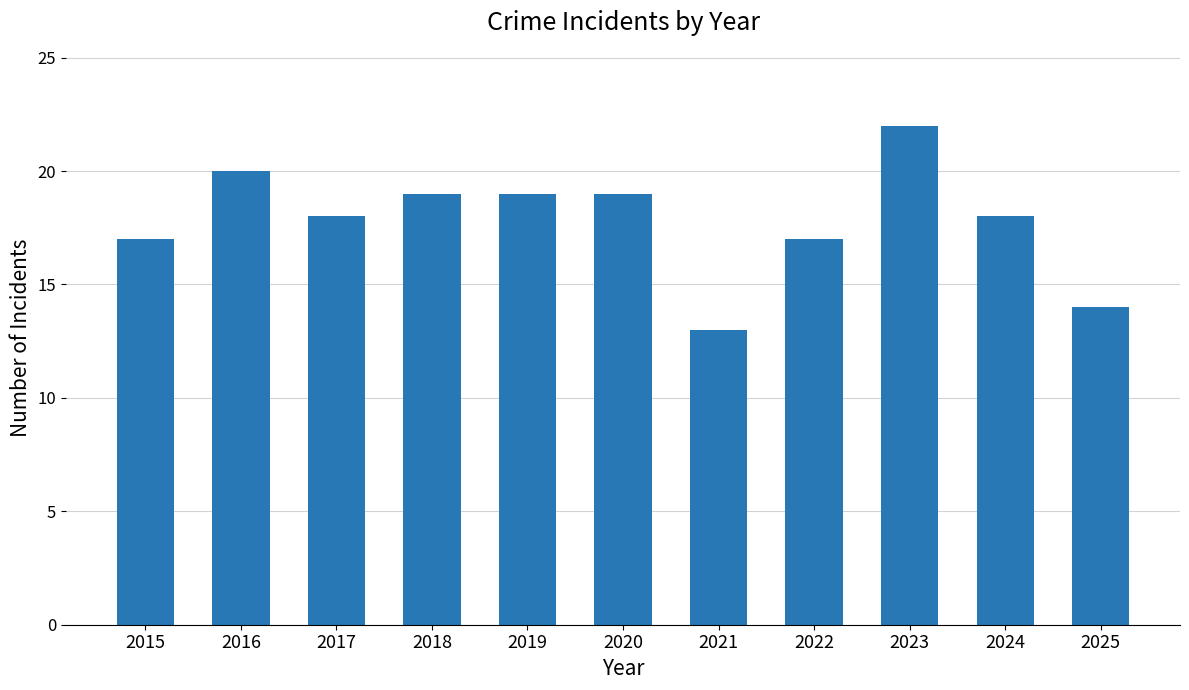

Count the number of categories in the chart.

11